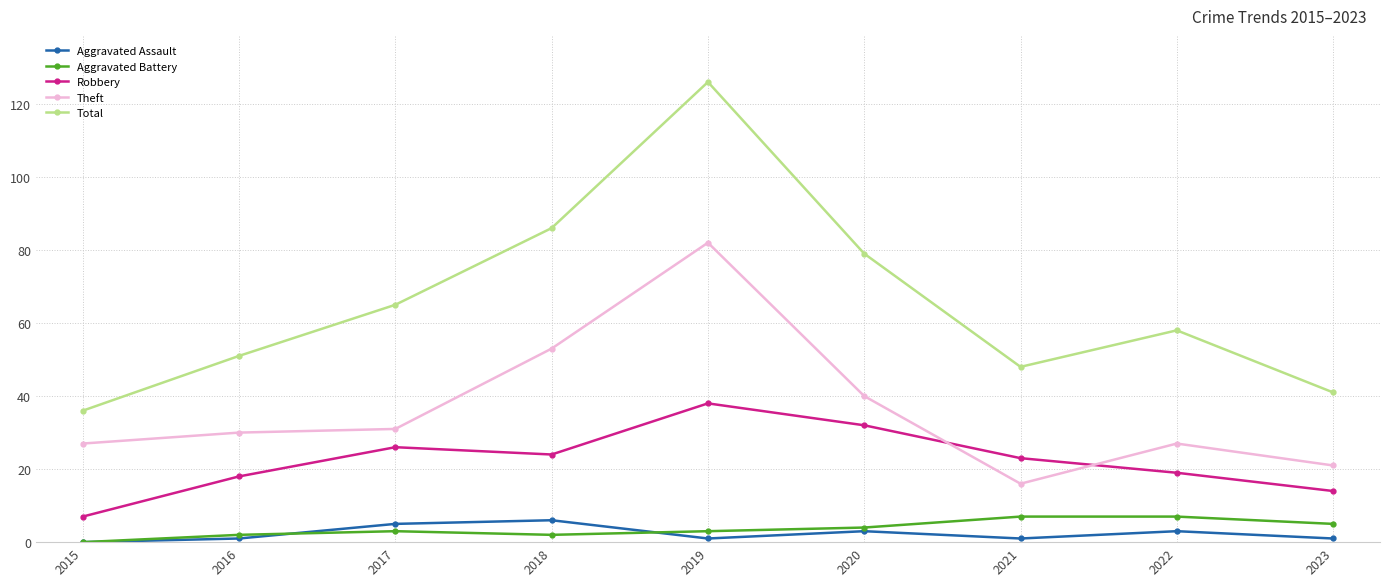

At which label is Theft closest to 49?

2018